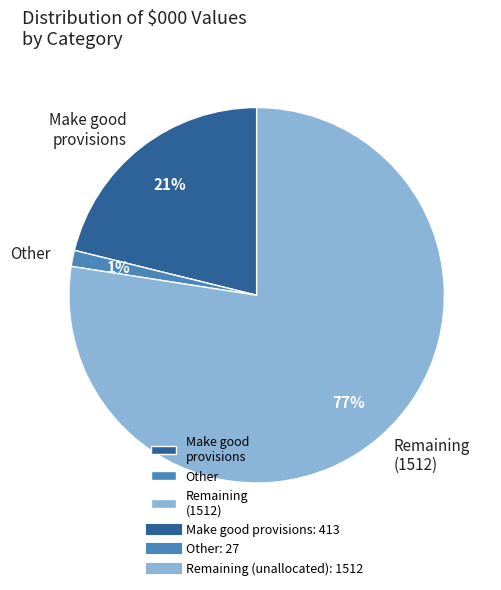

The Other slice represents 12% of the pie. True or false?

False